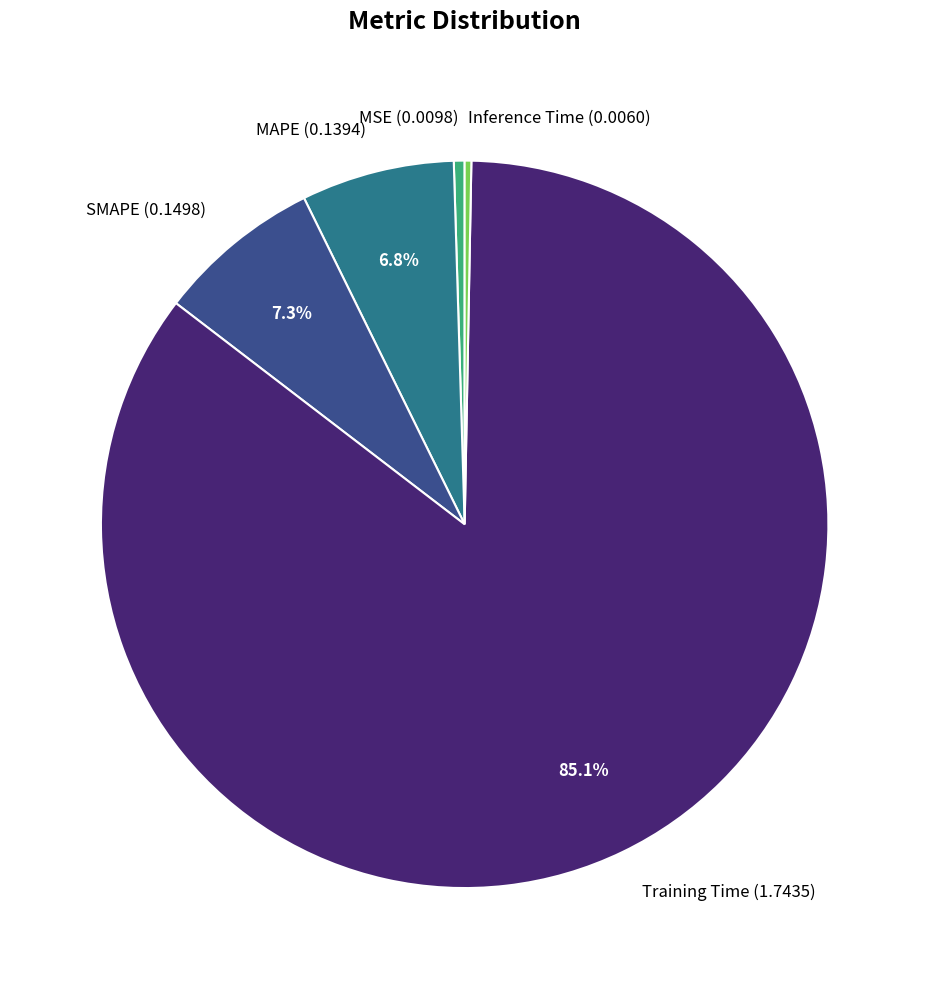

Which has a higher value, SMAPE or Inference Time?

SMAPE